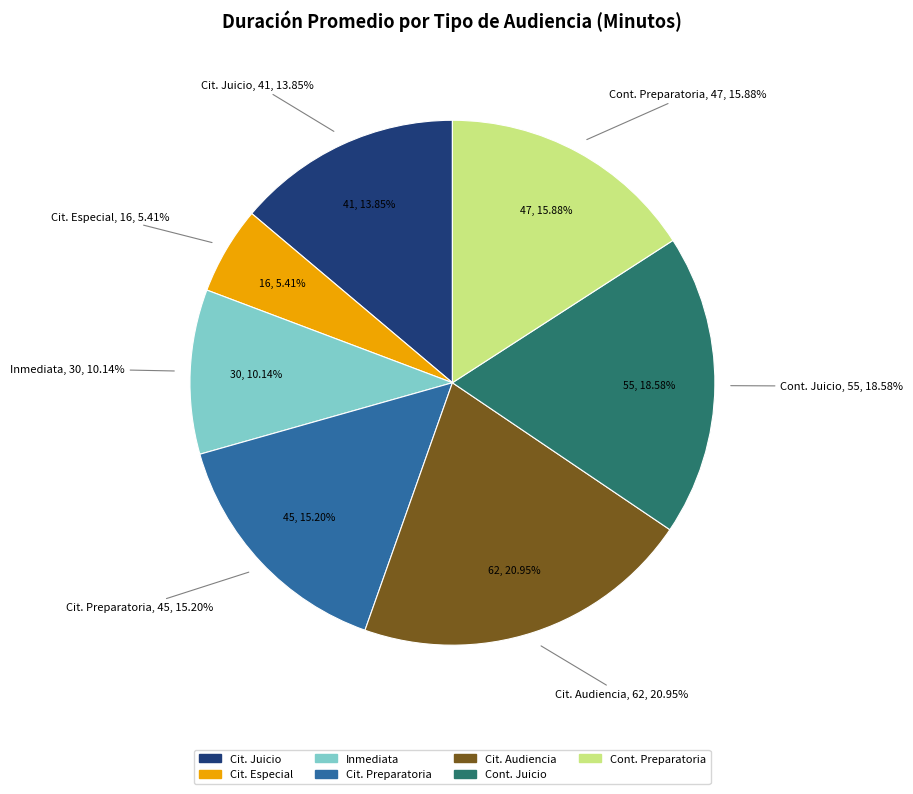

The Citación A Audiencia slice represents 21% of the pie. True or false?

True